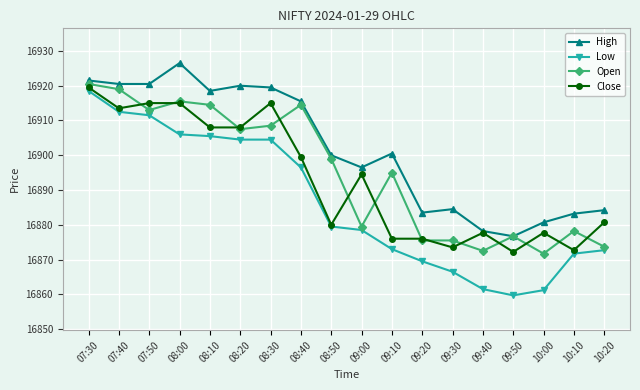

What is the smallest value displayed?

16859.7